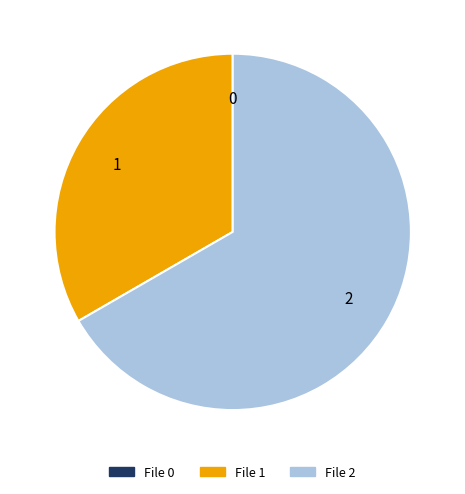

How many segments does this pie chart have?

3